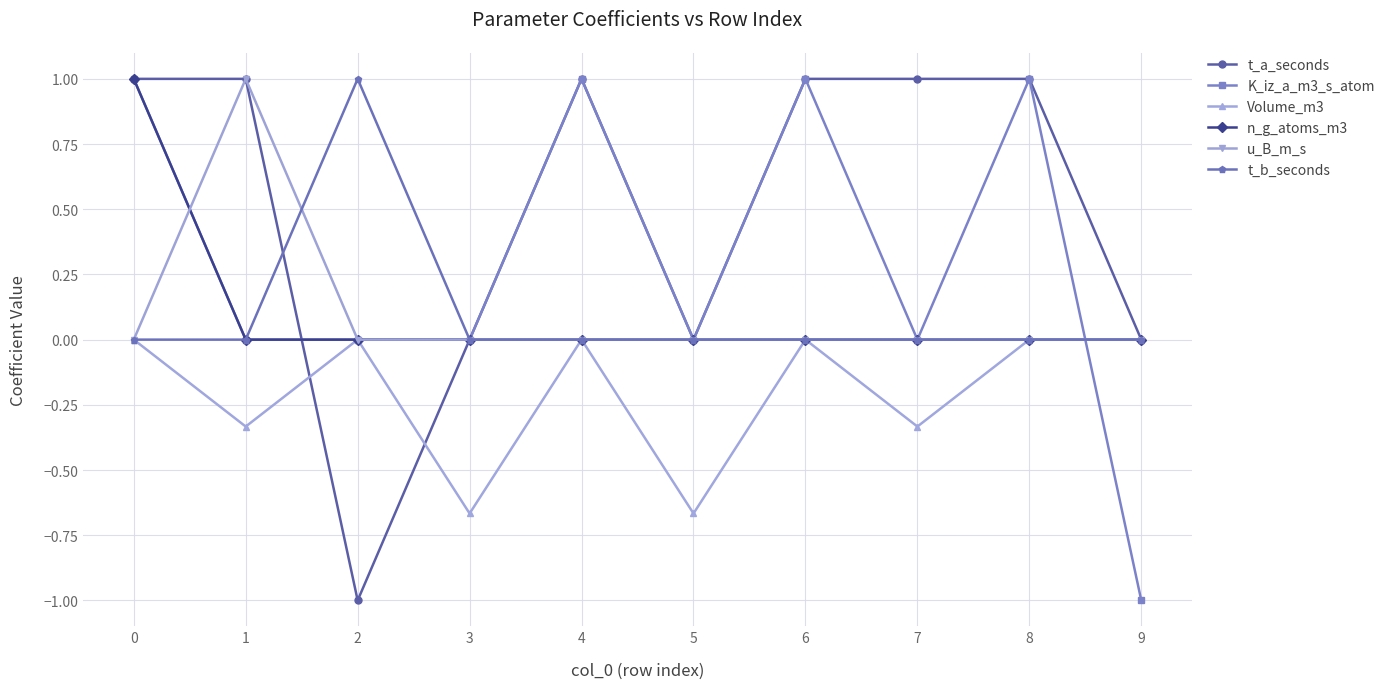

What is the value of the K_iz_a_m3_s_atom point at the 5th from the left?

1.0